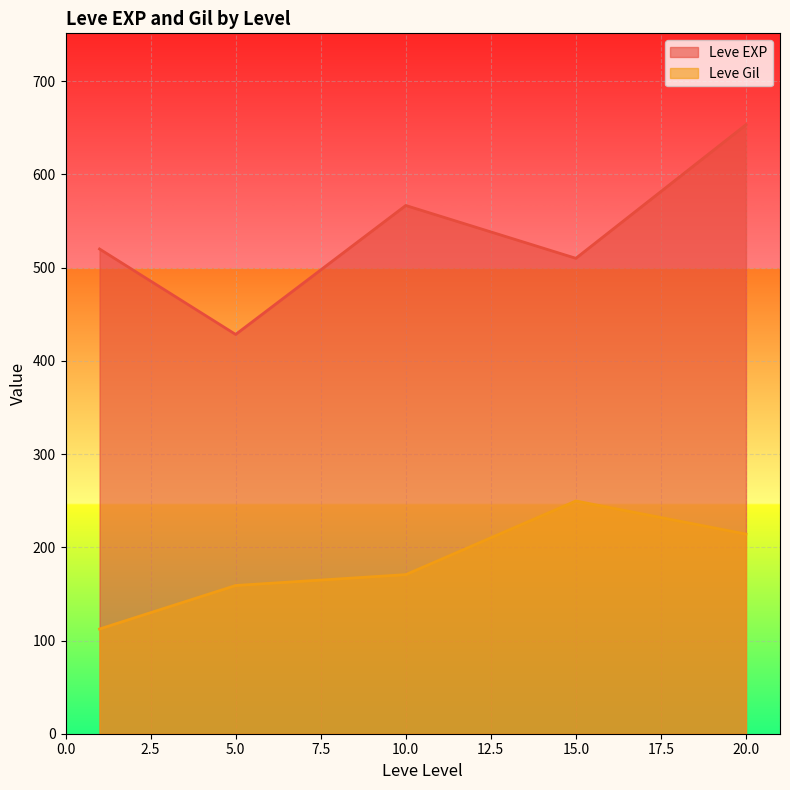

How many lines are shown in the chart?

2